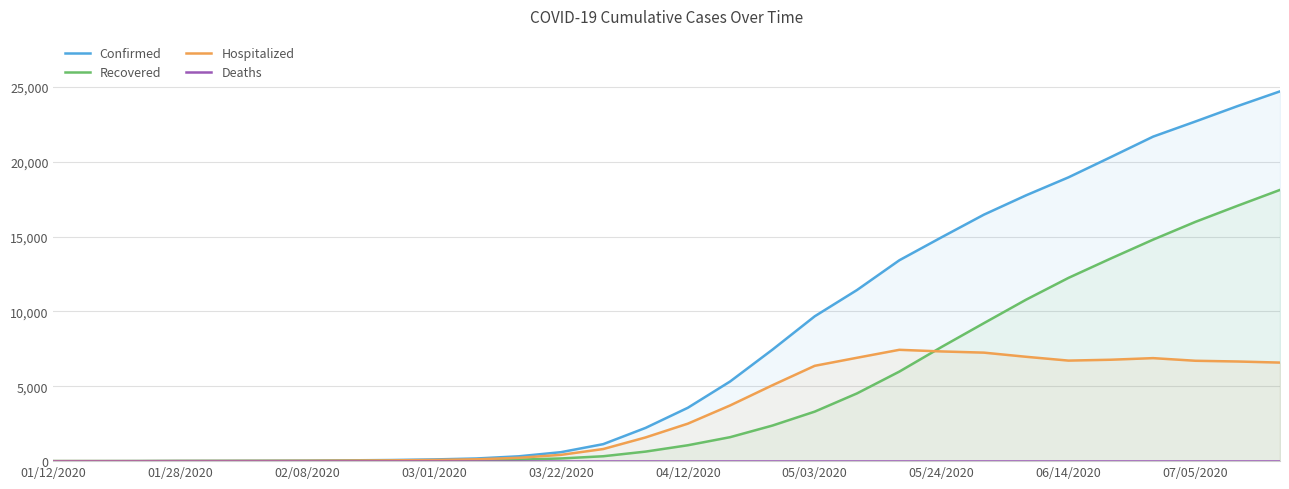

How many lines are shown in the chart?

4